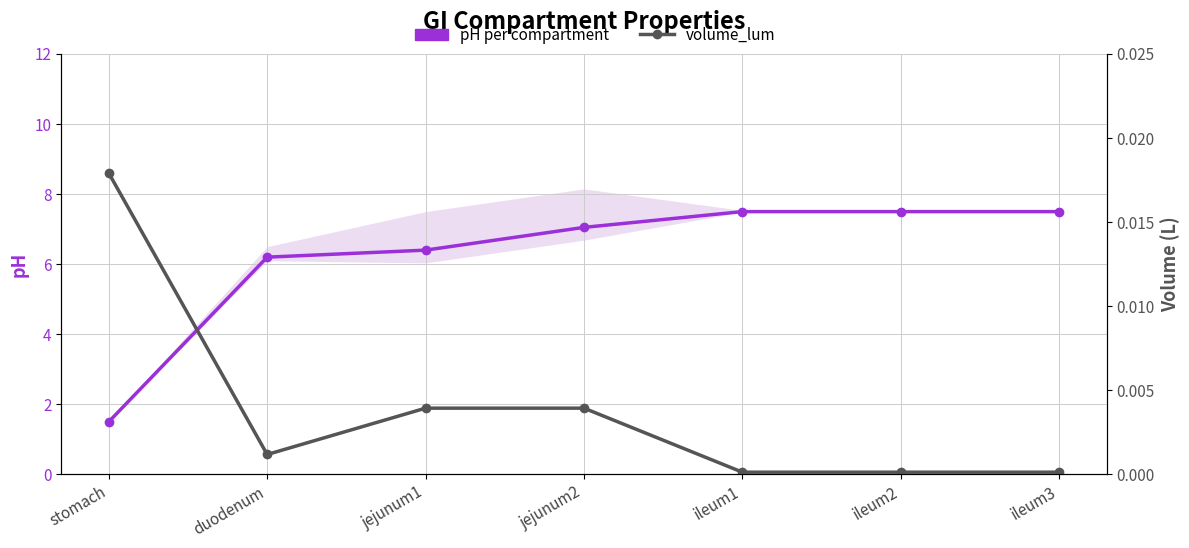

Which series has the largest range (max minus min)?

pH per compartment